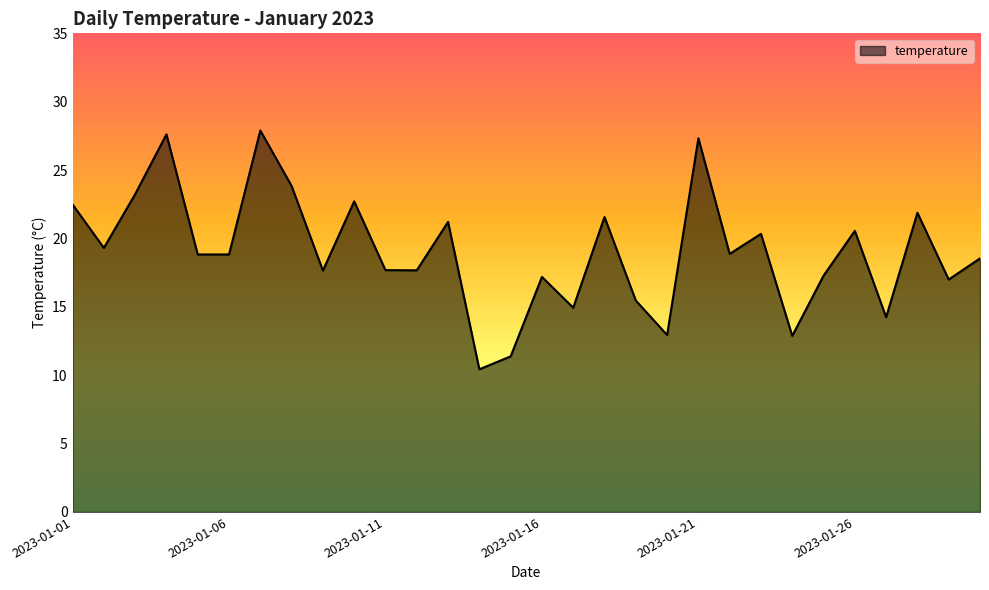

What is the maximum value shown in the chart?

27.9